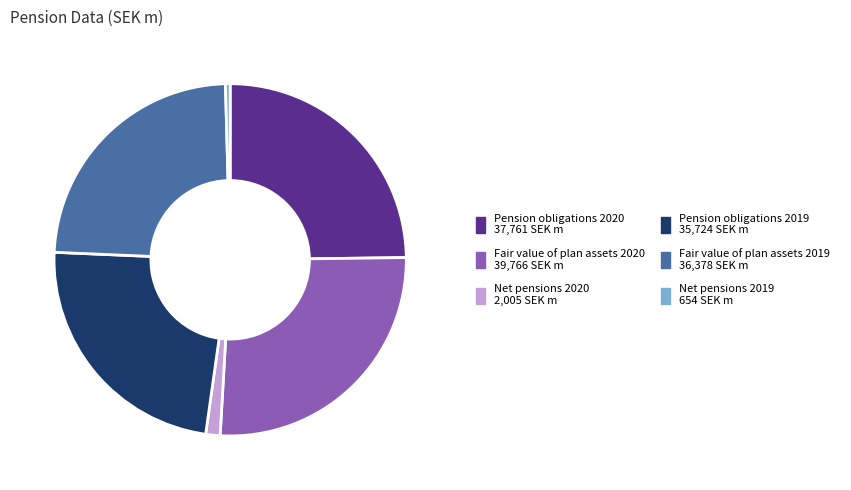

Combined, do Fair value of plan assets 2019 and Net pensions 2020 account for over 50%?

No